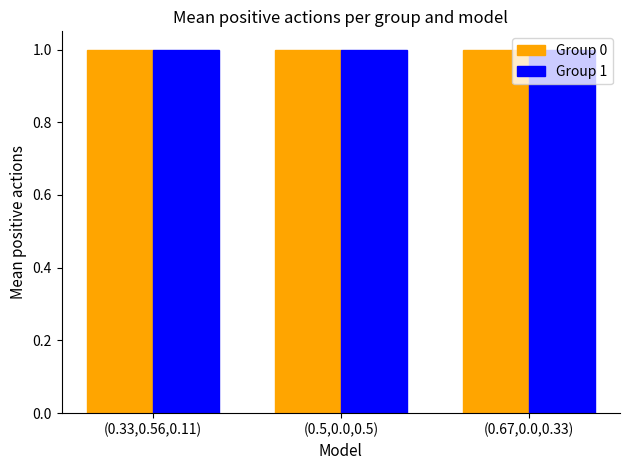

What are all the series names shown in the legend?

Group 0, Group 1